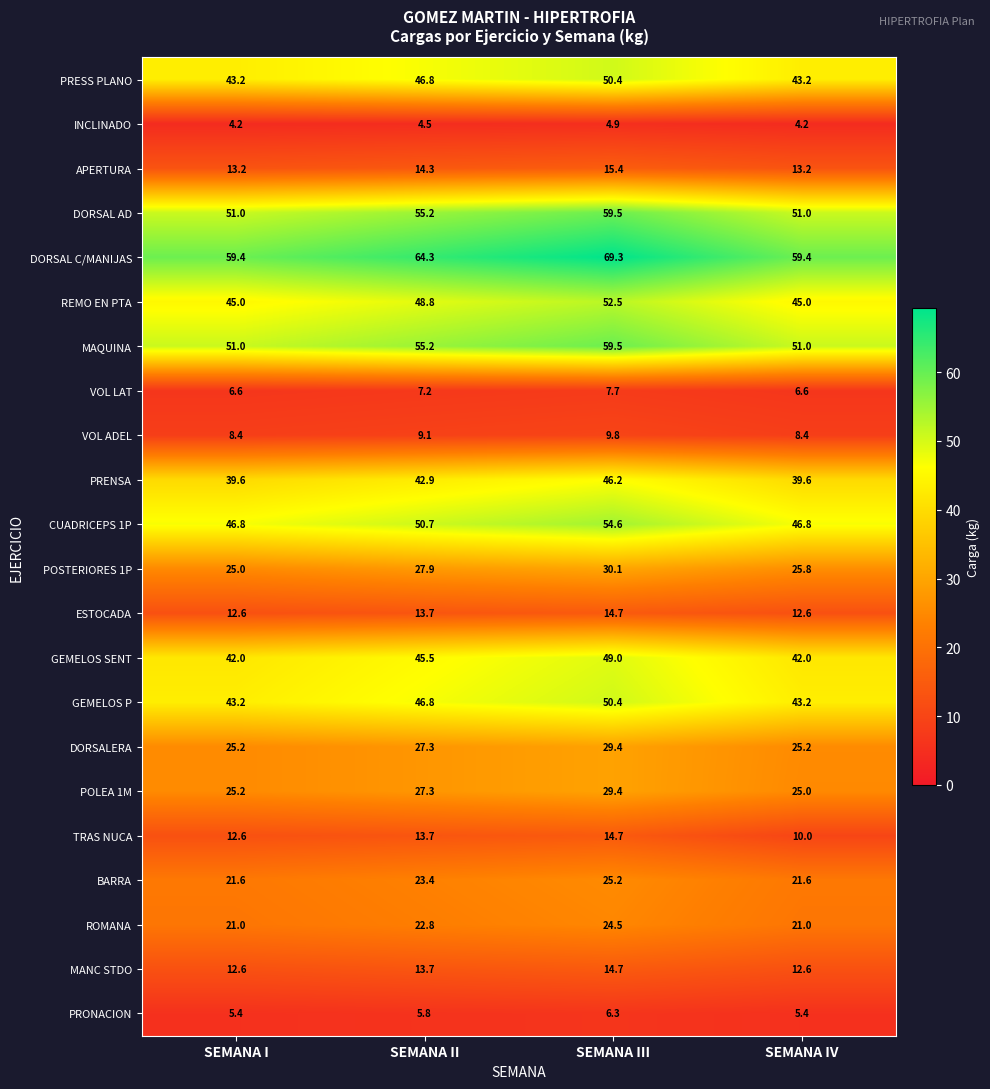

The value of VOL LAT at SEMANA IV is 6.6. True or false?

True